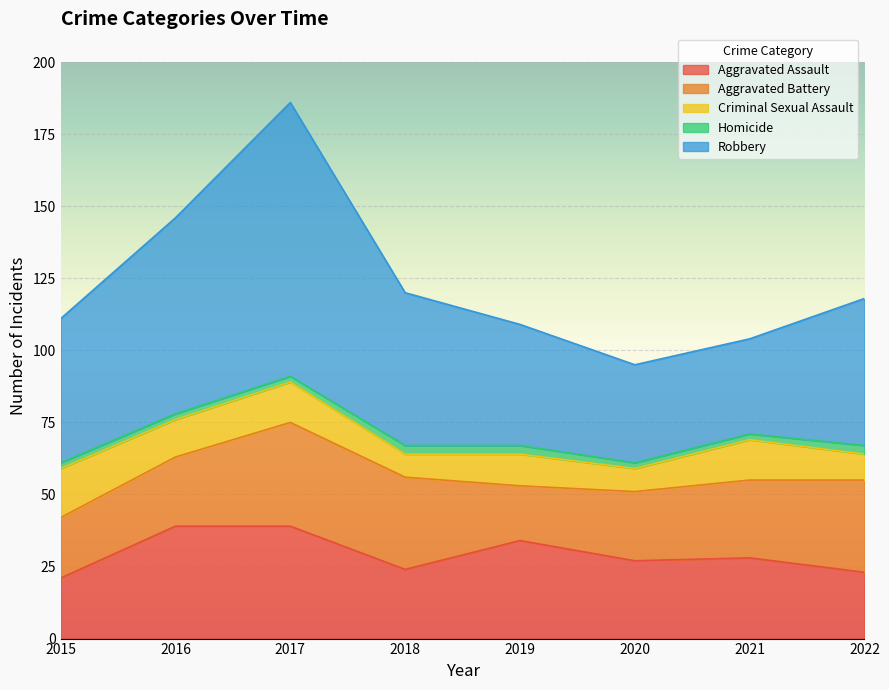

Rank the categories by Robbery value from highest to lowest.

2017, 2016, 2018, 2022, 2015, 2019, 2020, 2021